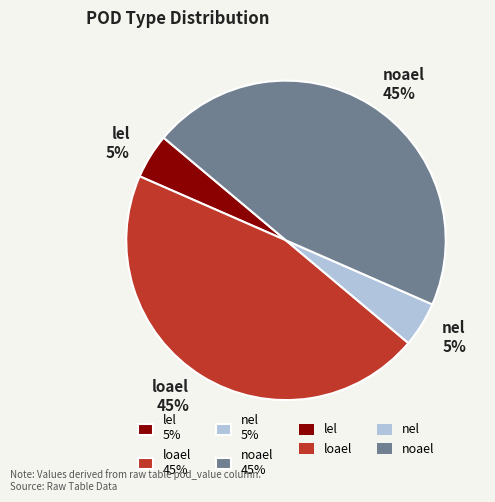

Which has a higher value, nel 5% or noael 45%?

noael 45%